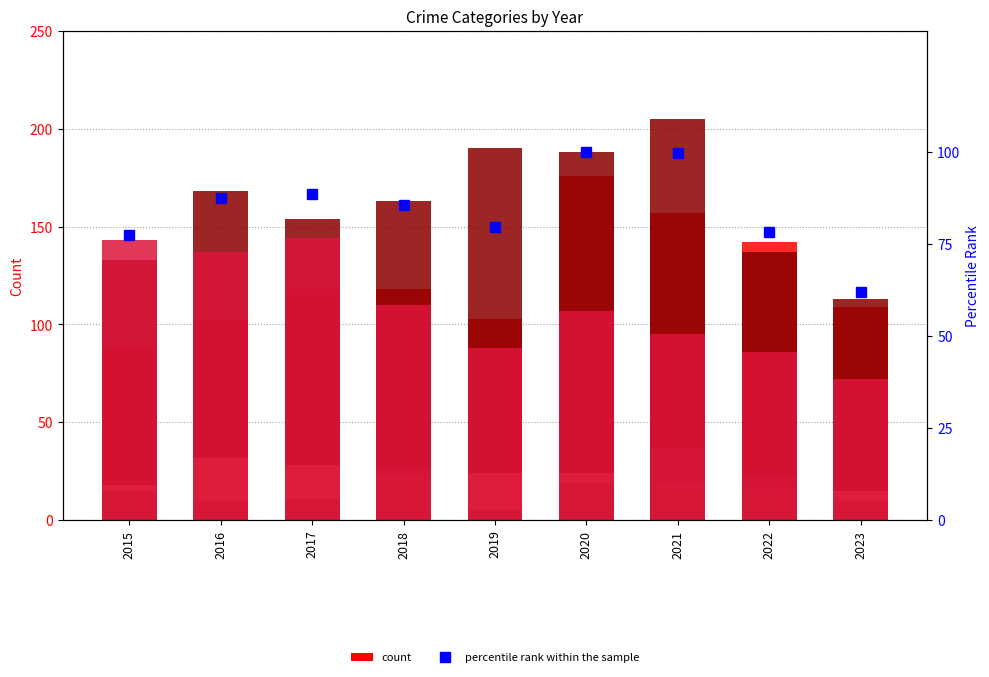

Reading right to left, what are all the values shown in this chart?

Aggravated Assault: 2023=109.0	2022=142.0	2021=157.0	2020=176.0	2019=103.0	2018=118.0	2017=118.0	2016=103.0	2015=89.0
Aggravated Battery: 2023=113.0	2022=137.0	2021=205.0	2020=188.0	2019=190.0	2018=163.0	2017=154.0	2016=168.0	2015=133.0
Criminal Sexual Assault: 2023=15.0	2022=16.0	2021=19.0	2020=24.0	2019=24.0	2018=23.0	2017=28.0	2016=32.0	2015=18.0
Homicide: 2023=10.0	2022=22.0	2021=37.0	2020=19.0	2019=5.0	2018=26.0	2017=11.0	2016=10.0	2015=15.0
Robbery: 2023=72.0	2022=86.0	2021=95.0	2020=107.0	2019=88.0	2018=110.0	2017=144.0	2016=137.0	2015=143.0
percentile rank within the sample: 2023=62.1	2022=78.4	2021=99.8	2020=100.0	2019=79.8	2018=85.6	2017=88.5	2016=87.5	2015=77.4